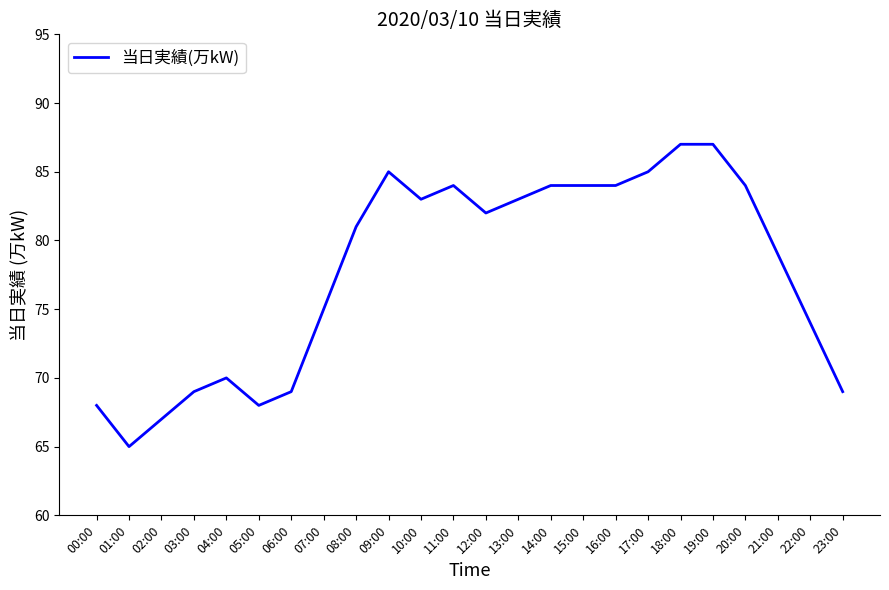

What is the approximate value at 17:00?

85